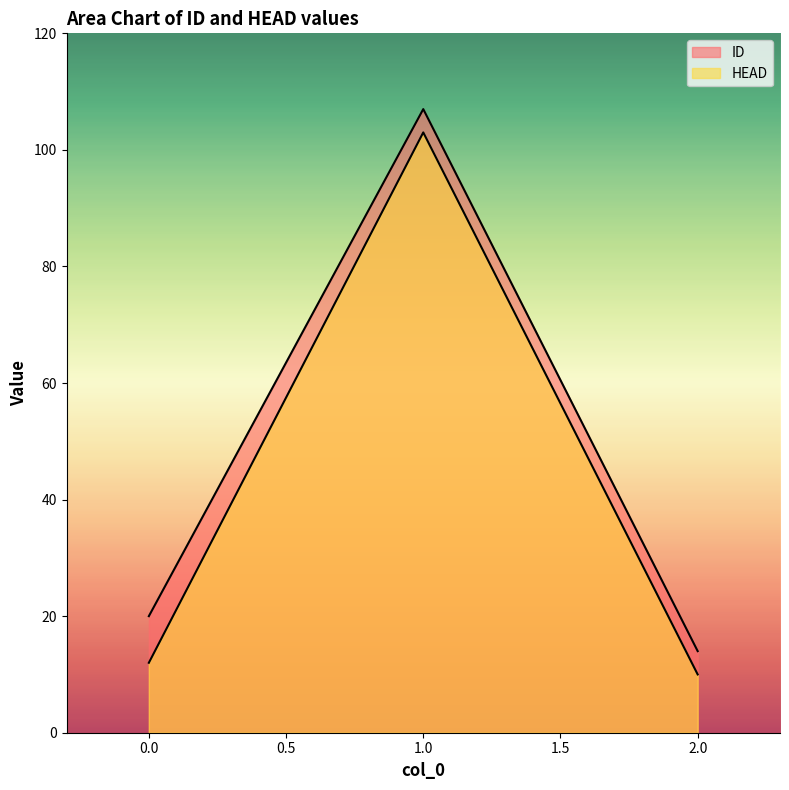

Which series has the largest total across all categories?

ID